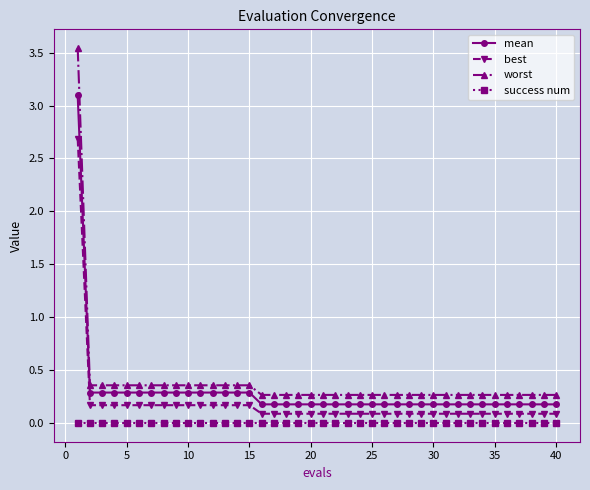

List the series in order of their peak value, lowest first.

success num, best, mean, worst